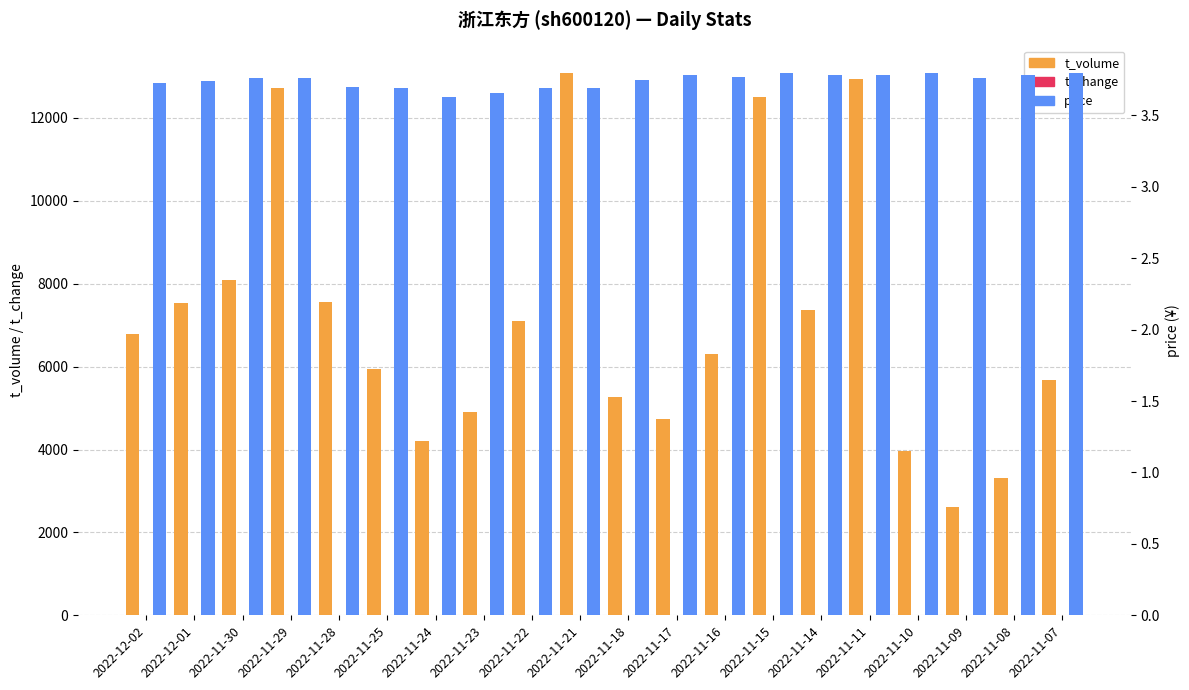

At which label does price reach its minimum?

2022-11-24